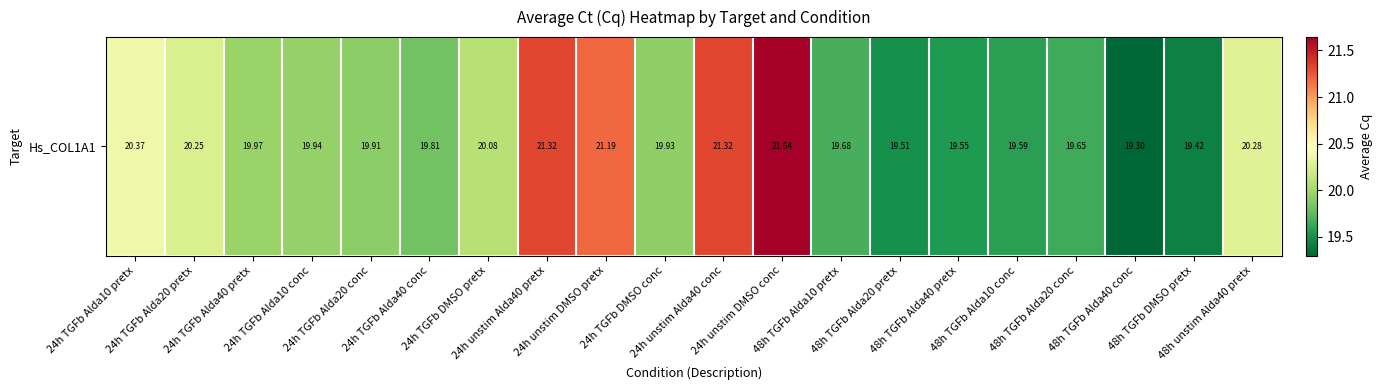

What is the change in value from 24h TGFb Alda40 pretx to 48h unstim Alda40 pretx?

+0.3